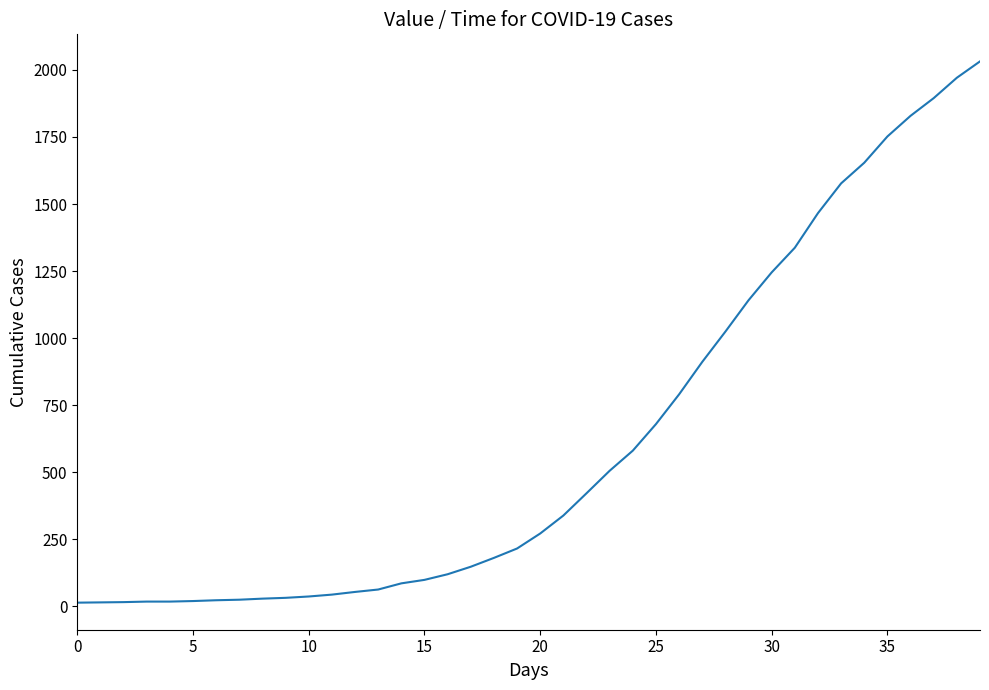

What is the minimum value shown in the chart?

13